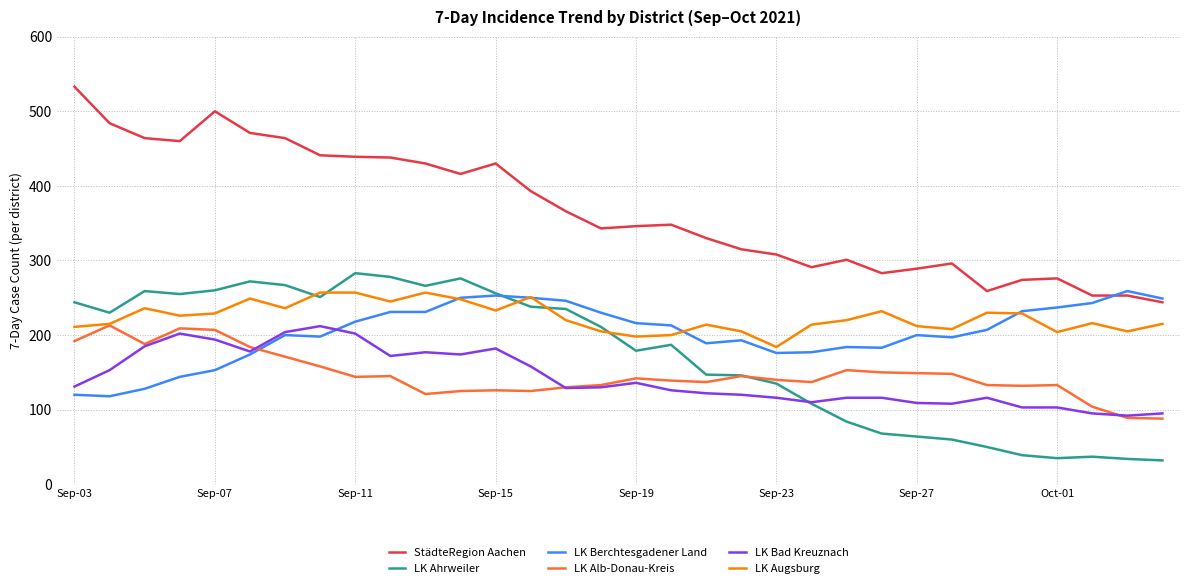

What is the highest value of the LK Ahrweiler series?

283